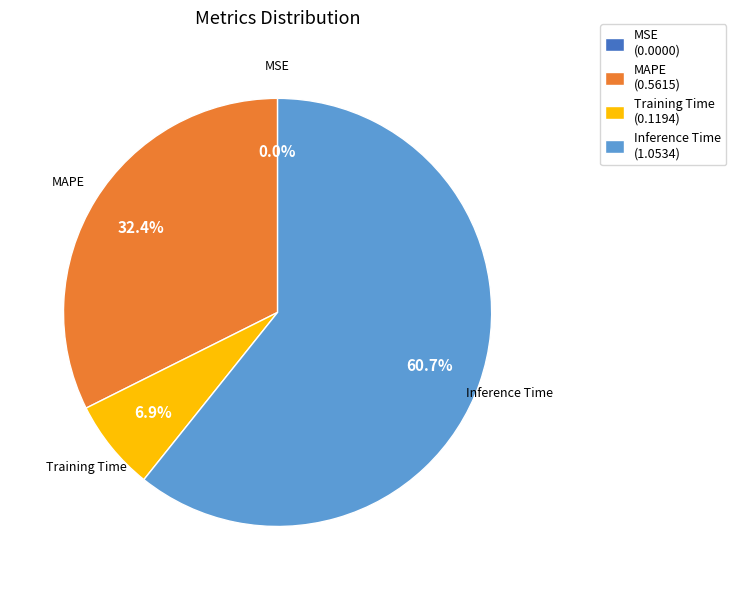

What percentage is the Training Time slice, to the nearest percent?

7%